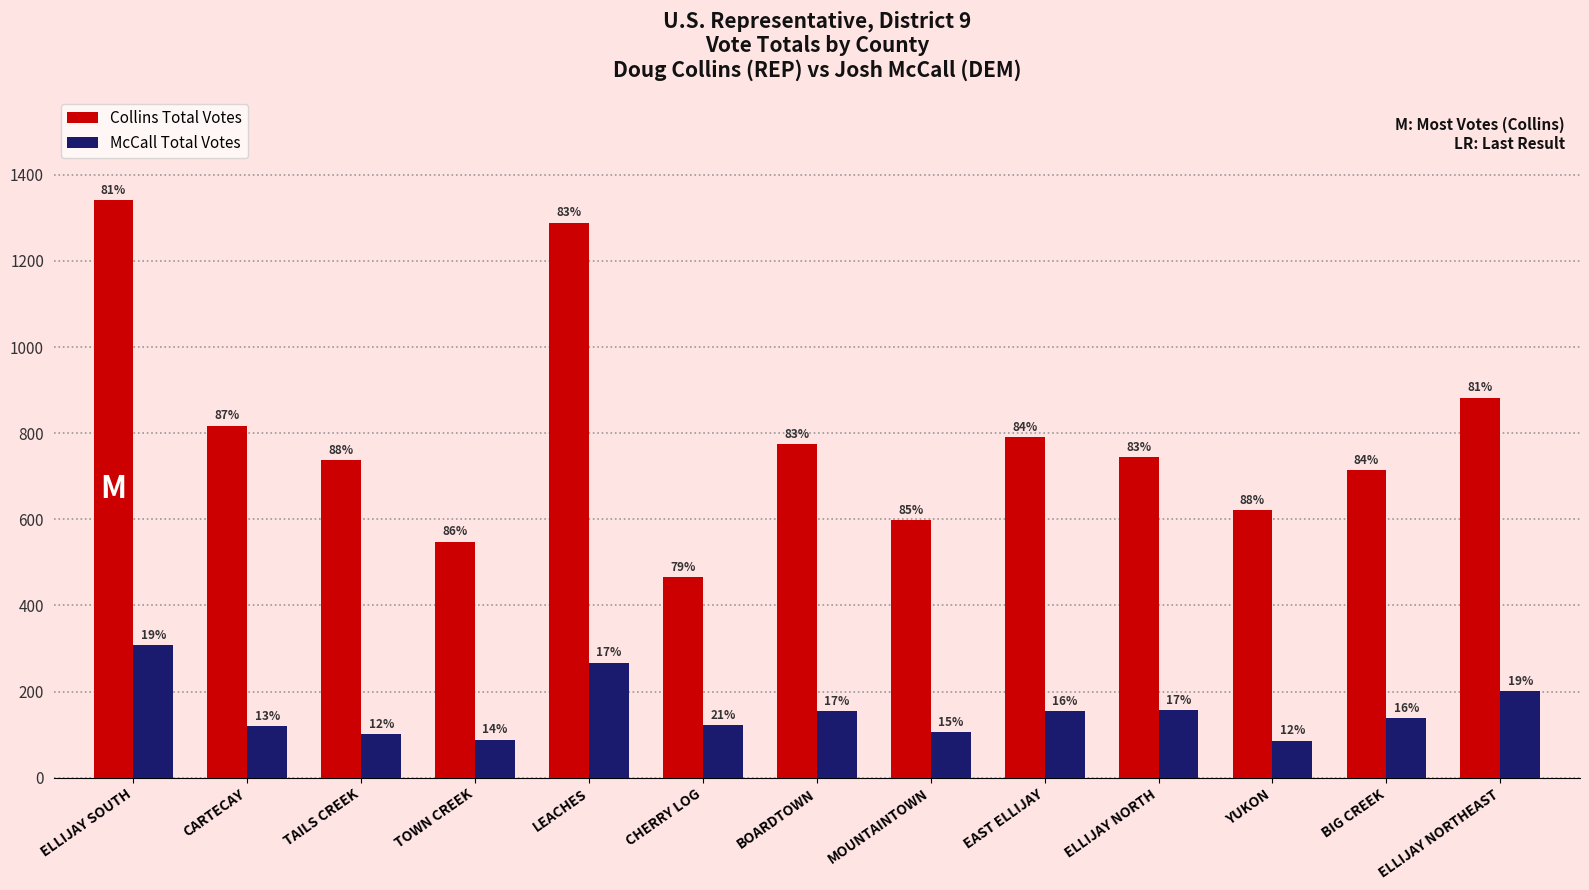

What is the maximum value for McCall Total Votes?

308